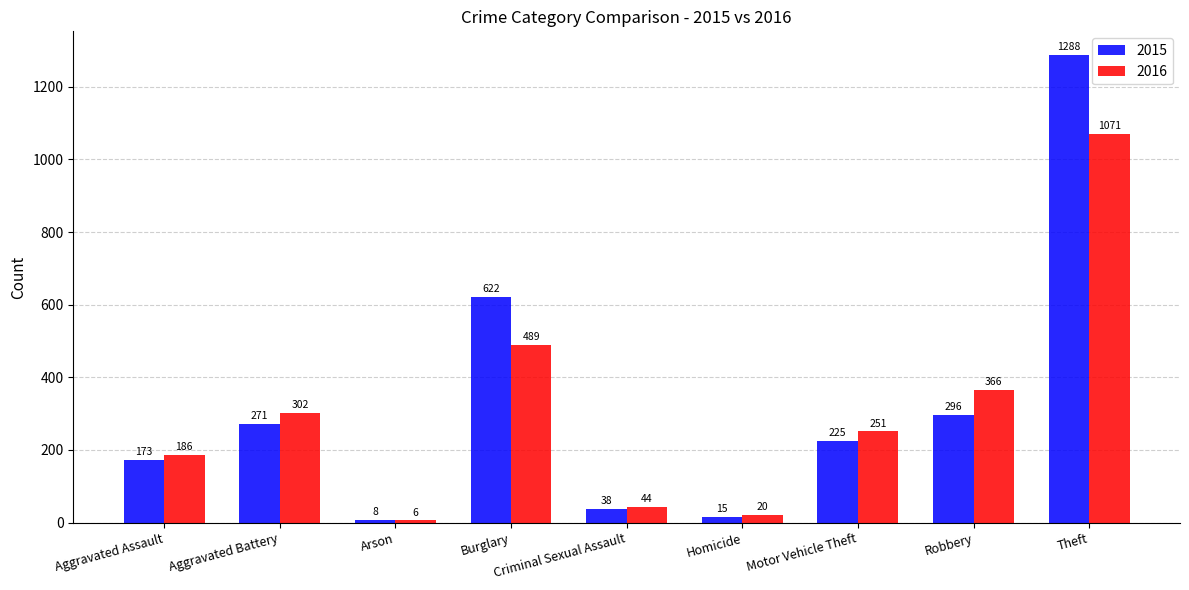

How many distinct data groups are displayed?

2